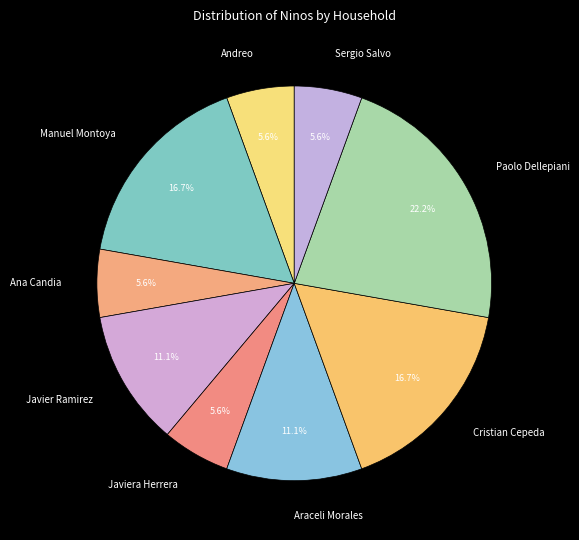

What is the ratio of the value at Sergio Salvo to the value at Cristian Cepeda?

0.3